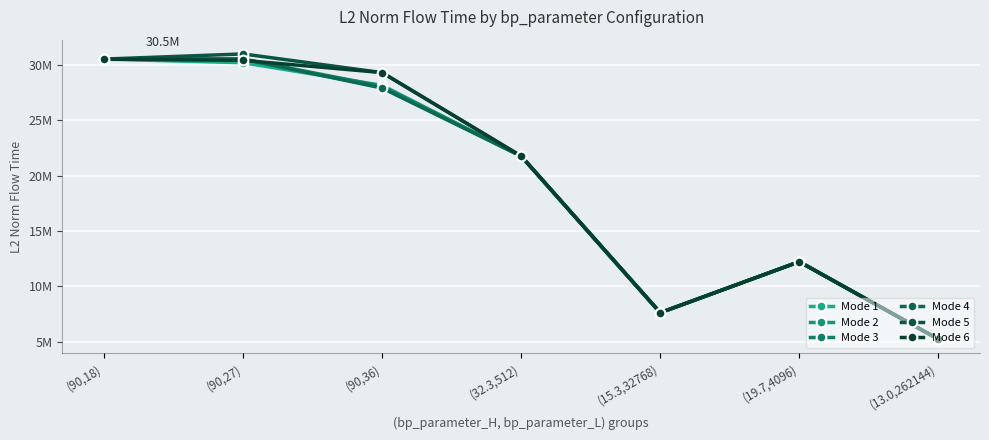

Where is the first local minimum for Mode 5?

(15.3,32768)